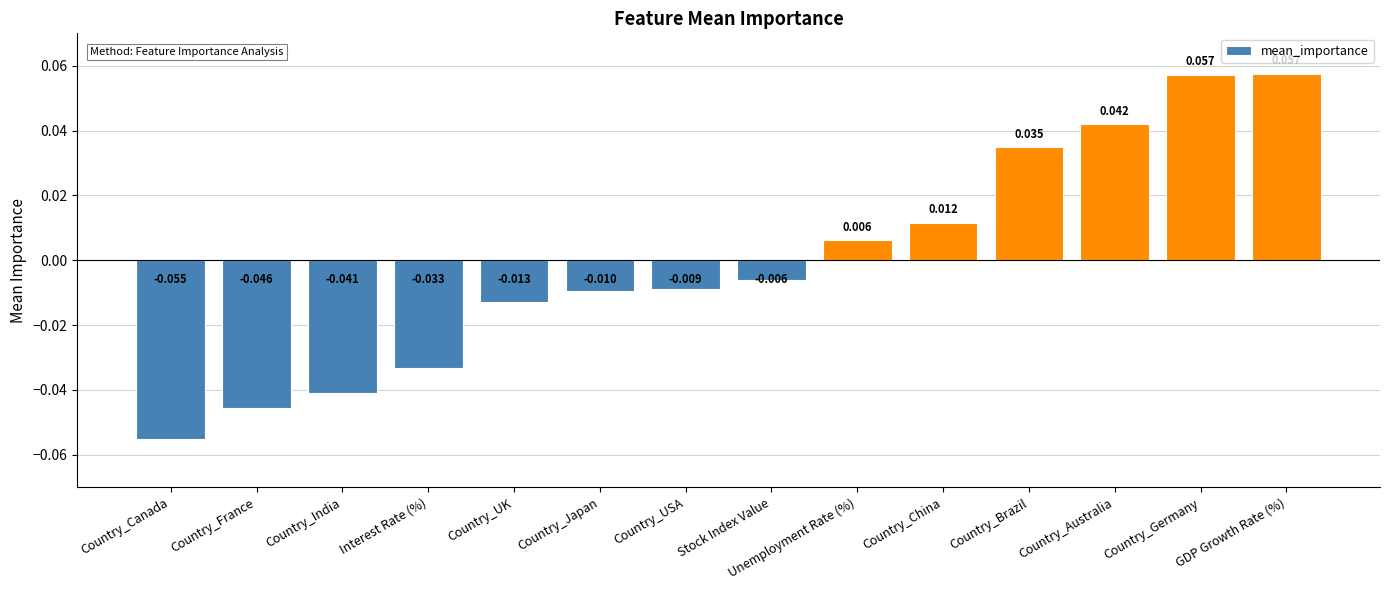

Which label corresponds to the smallest value in the chart?

Country_Canada